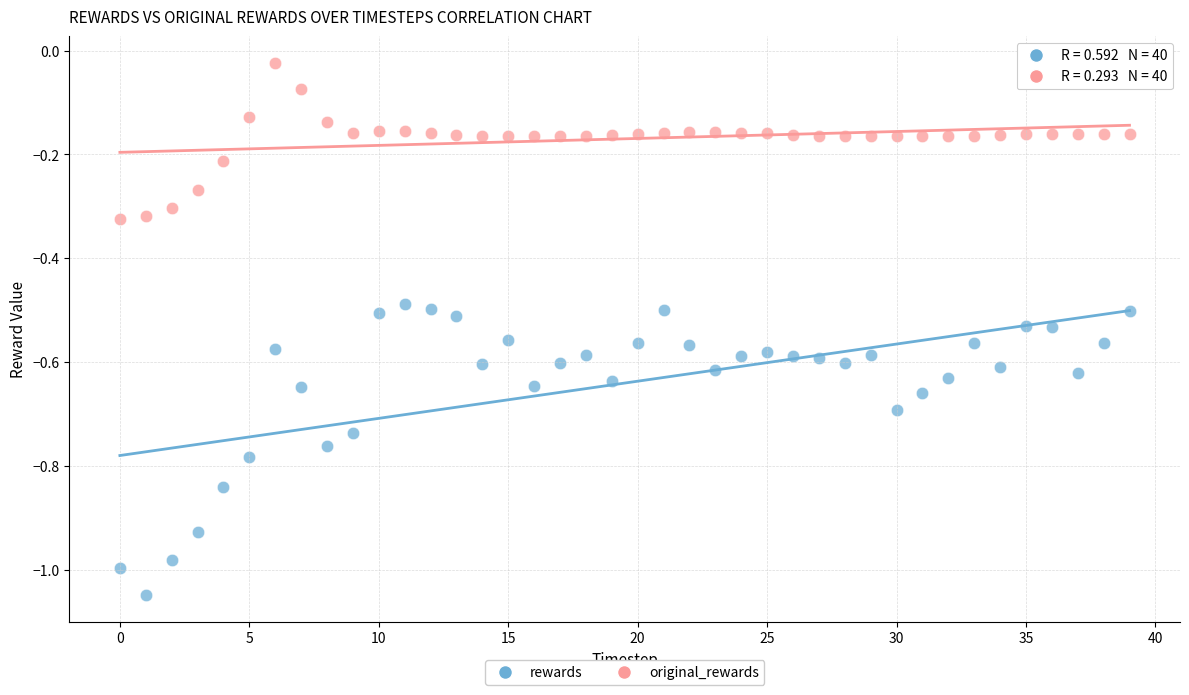

Which series has the largest Y range (max minus min)?

rewards